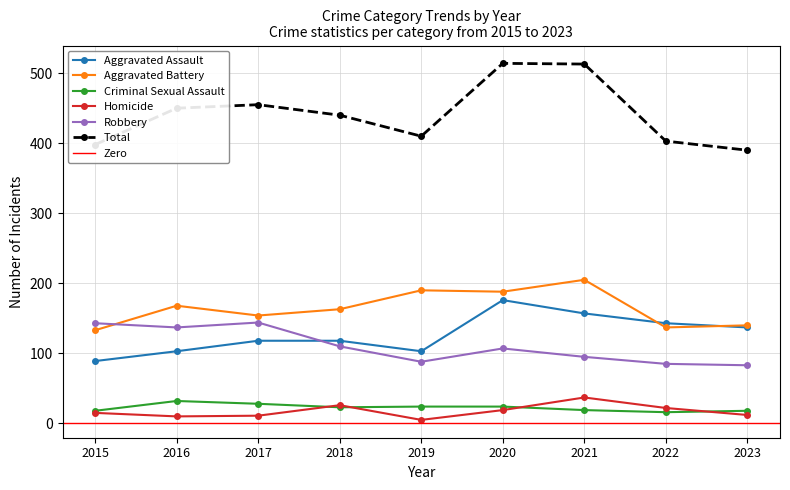

Where does the Total series first go above 440?

2016